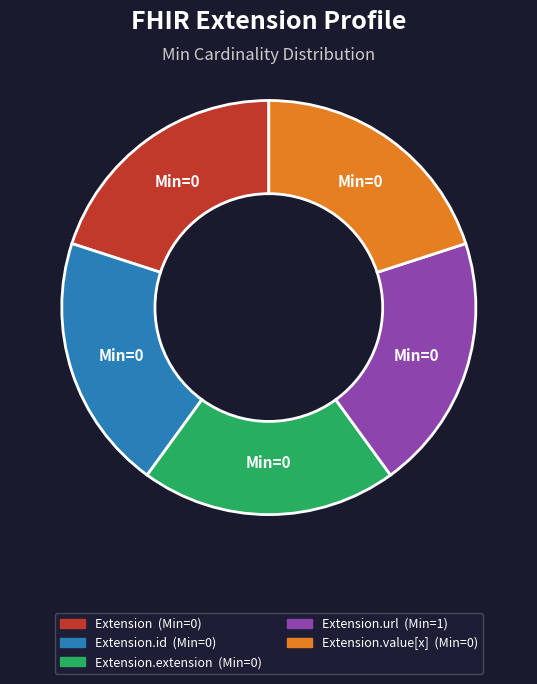

Is there a majority slice in this chart?

No